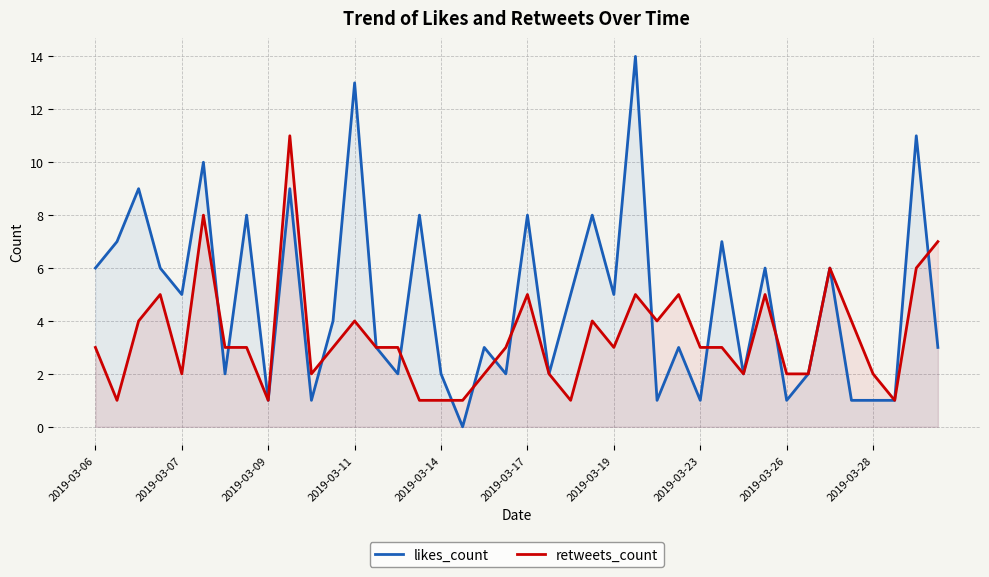

What are all the series names shown in the legend?

likes_count, retweets_count